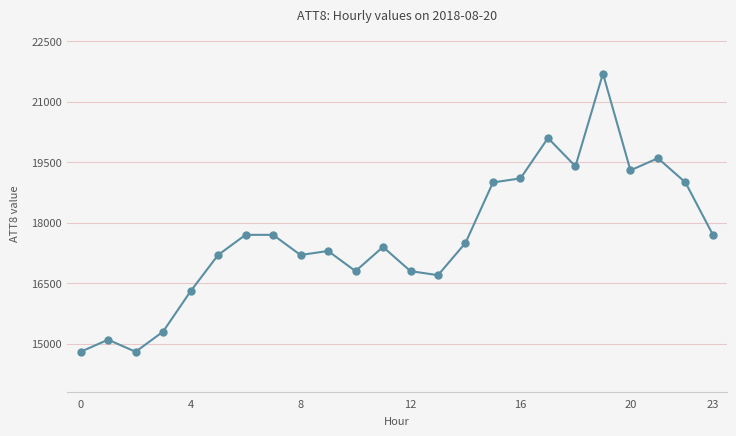

What is the greatest value displayed?

21700